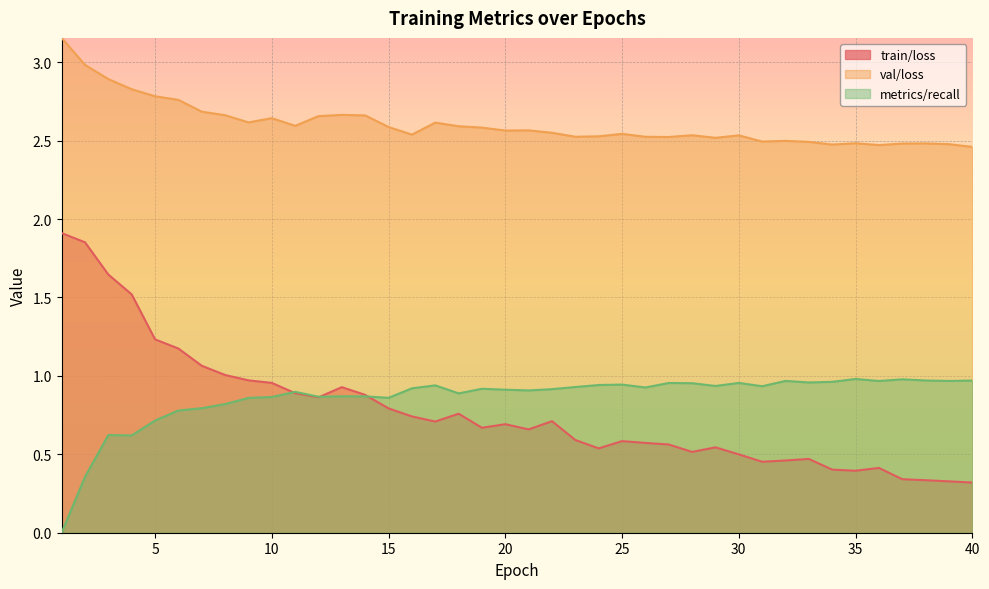

True or false: metrics/recall and val/loss intersect in this chart.

False